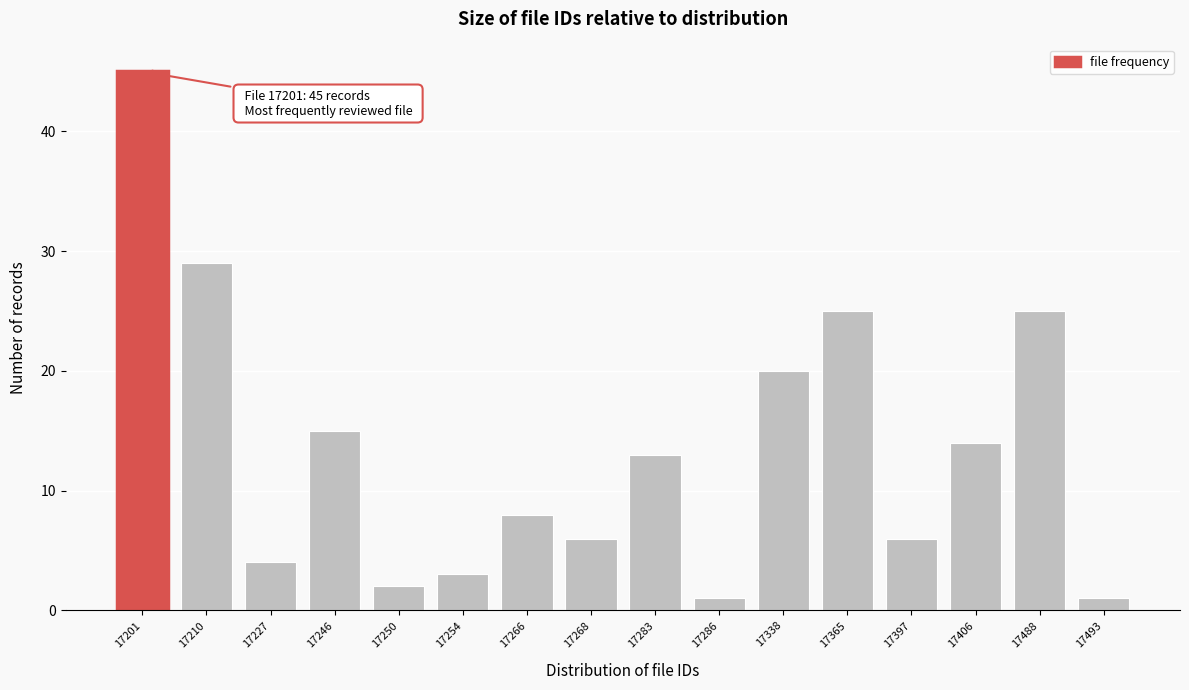

Reading right to left, extract all data points from this chart.

17493=1	17488=25	17406=14	17397=6	17365=25	17338=20	17286=1	17283=13	17268=6	17266=8	17254=3	17250=2	17246=15	17227=4	17210=29	17201=45